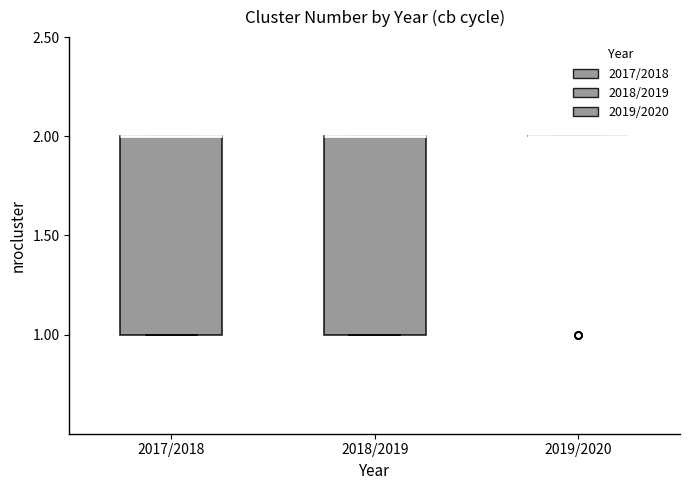

Reading left to right, read every box against the y-axis: the position of its median line, the range the box covers, and the ends of its whiskers. The values are not printed on the chart, so give them approximately, as read against the axis.

2017/2018: median 2 (drawn on the box's upper edge), box 1 to 2, whiskers 1 to 2
2018/2019: median 2 (drawn on the box's upper edge), box 1 to 2, whiskers 1 to 2
2019/2020: box collapsed to a line at 2, whiskers 2 to 2